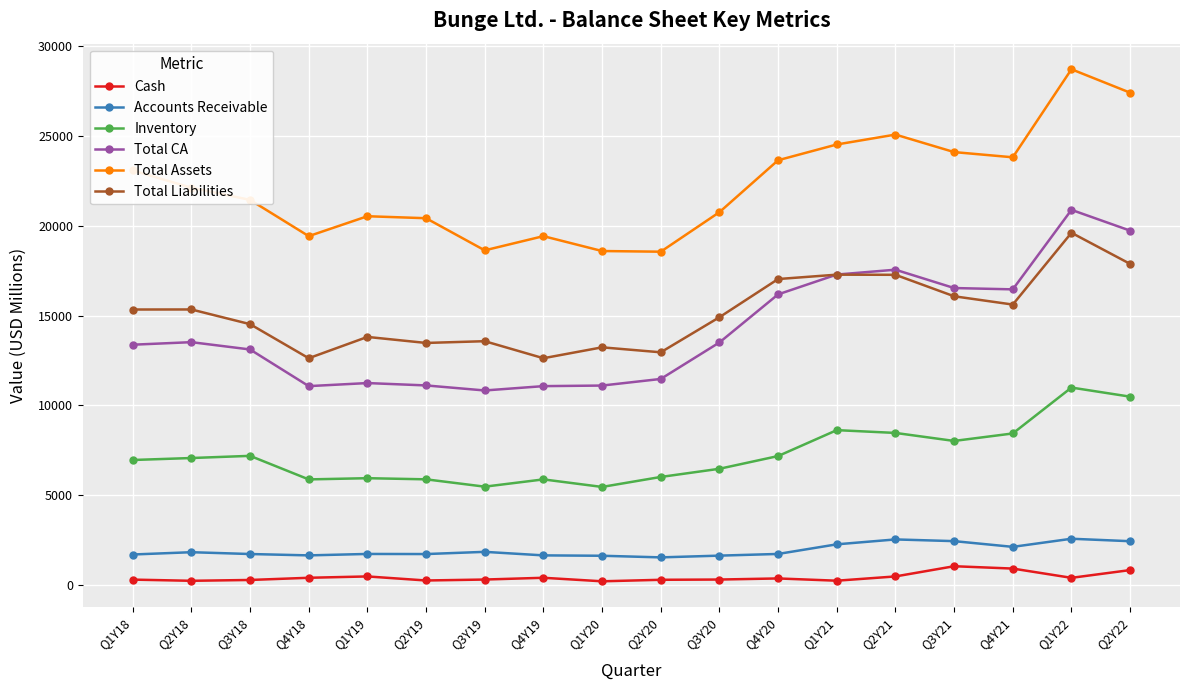

Which series changed the most between Q4Y18 and Q1Y22?

Total CA